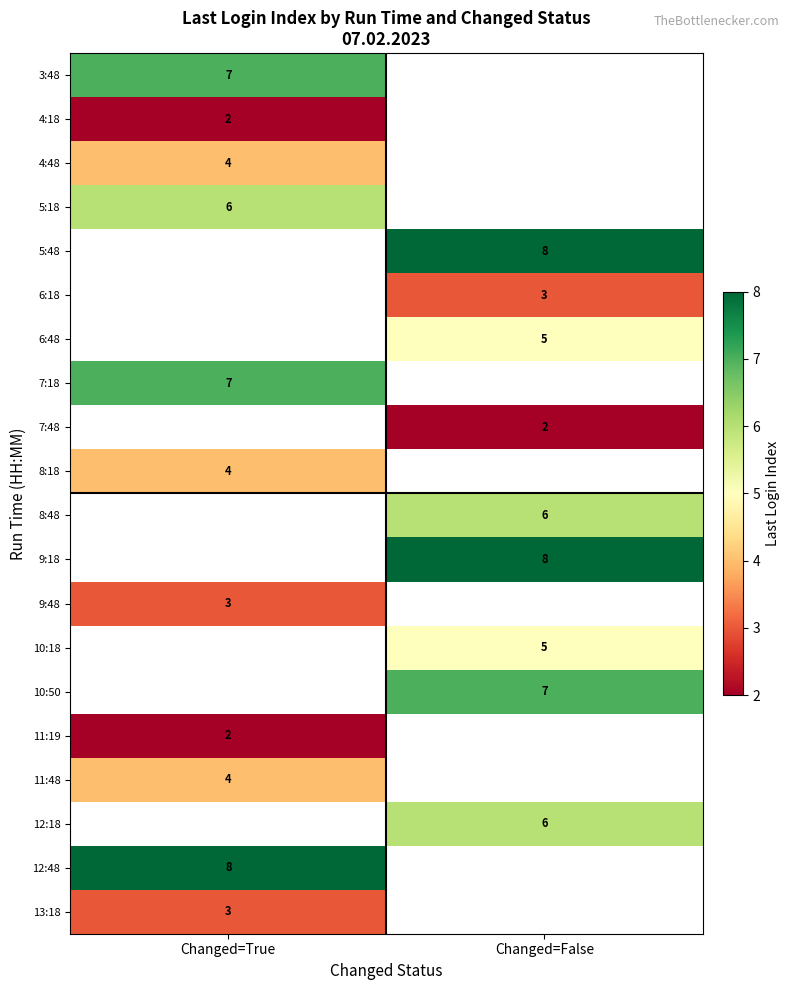

The value of 7:18 at Changed=True is 11. True or false?

False